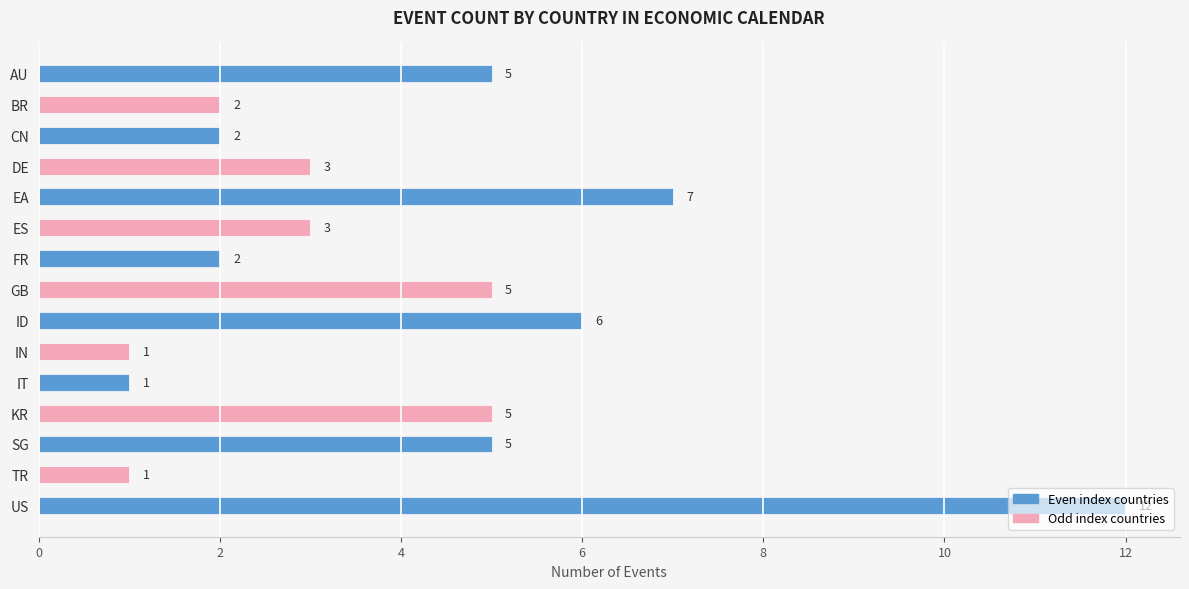

Approximately how many times larger is the value at IT compared to BR?

0.5